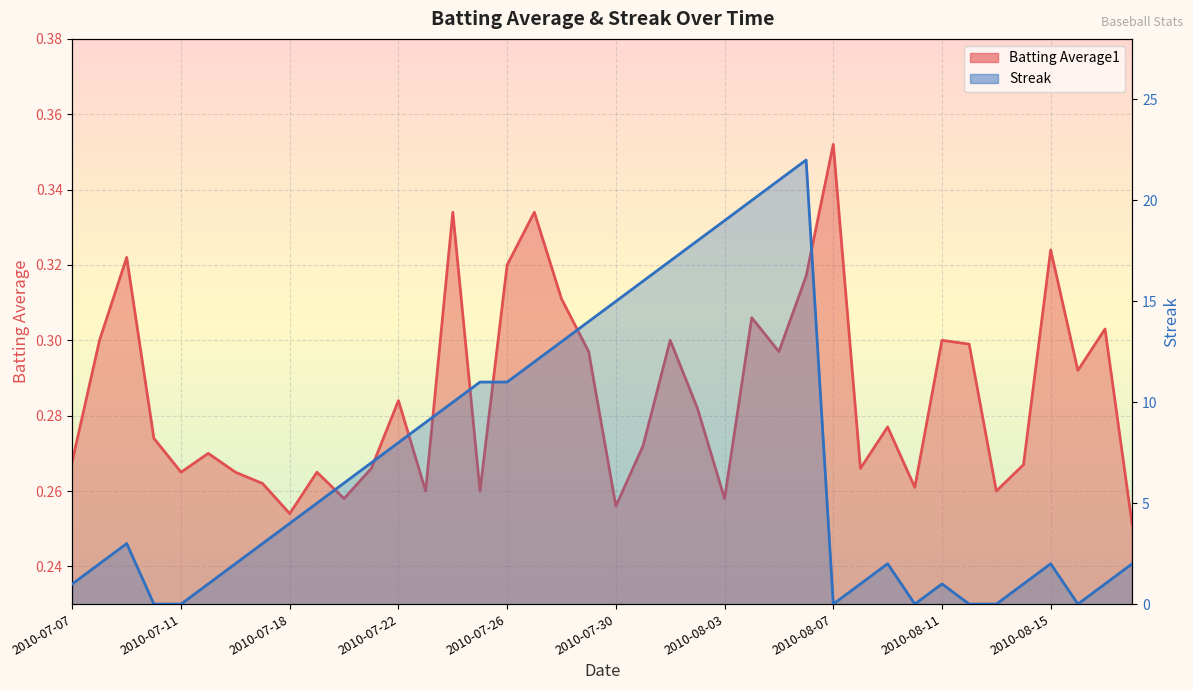

Reading left to right, what are all the values shown in this chart?

Batting Average1: 2010-07-07=0.3	2010-07-08=0.3	2010-07-09=0.3	2010-07-10=0.3	2010-07-11=0.3	2010-07-15=0.3	2010-07-16=0.3	2010-07-17=0.3	2010-07-18=0.3	2010-07-19=0.3	2010-07-20=0.3	2010-07-21=0.3	2010-07-22=0.3	2010-07-23=0.3	2010-07-24=0.3	2010-07-25=0.3	2010-07-26=0.3	2010-07-27=0.3	2010-07-28=0.3	2010-07-29=0.3	2010-07-30=0.3	2010-07-31=0.3	2010-08-01=0.3	2010-08-02=0.3	2010-08-03=0.3	2010-08-04=0.3	2010-08-05=0.3	2010-08-06=0.3	2010-08-07=0.4	2010-08-08=0.3	2010-08-09=0.3	2010-08-10=0.3	2010-08-11=0.3	2010-08-12=0.3	2010-08-13=0.3	2010-08-14=0.3	2010-08-15=0.3	2010-08-16=0.3	2010-08-17=0.3	2010-08-18=0.3
Streak: 2010-07-07=1.0	2010-07-08=2.0	2010-07-09=3.0	2010-07-10=0.0	2010-07-11=0.0	2010-07-15=1.0	2010-07-16=2.0	2010-07-17=3.0	2010-07-18=4.0	2010-07-19=5.0	2010-07-20=6.0	2010-07-21=7.0	2010-07-22=8.0	2010-07-23=9.0	2010-07-24=10.0	2010-07-25=11.0	2010-07-26=11.0	2010-07-27=12.0	2010-07-28=13.0	2010-07-29=14.0	2010-07-30=15.0	2010-07-31=16.0	2010-08-01=17.0	2010-08-02=18.0	2010-08-03=19.0	2010-08-04=20.0	2010-08-05=21.0	2010-08-06=22.0	2010-08-07=0.0	2010-08-08=1.0	2010-08-09=2.0	2010-08-10=0.0	2010-08-11=1.0	2010-08-12=0.0	2010-08-13=0.0	2010-08-14=1.0	2010-08-15=2.0	2010-08-16=0.0	2010-08-17=1.0	2010-08-18=2.0